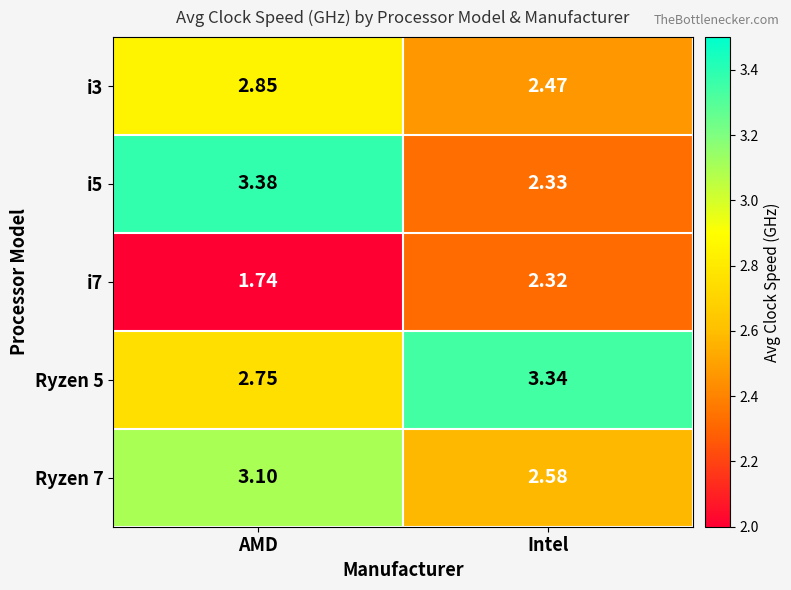

At which label does i5 reach its peak?

AMD